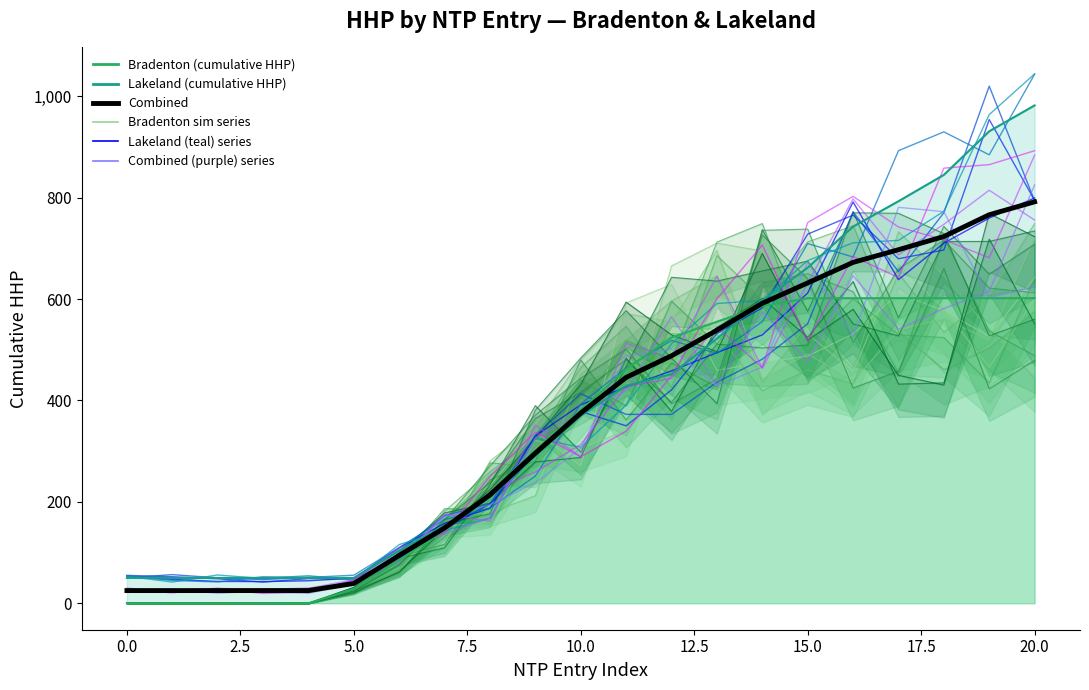

How many data points does each series have?

21